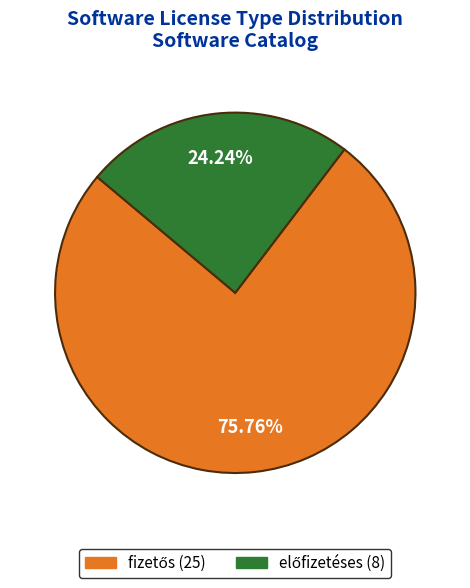

Is there a majority slice in this chart?

Yes